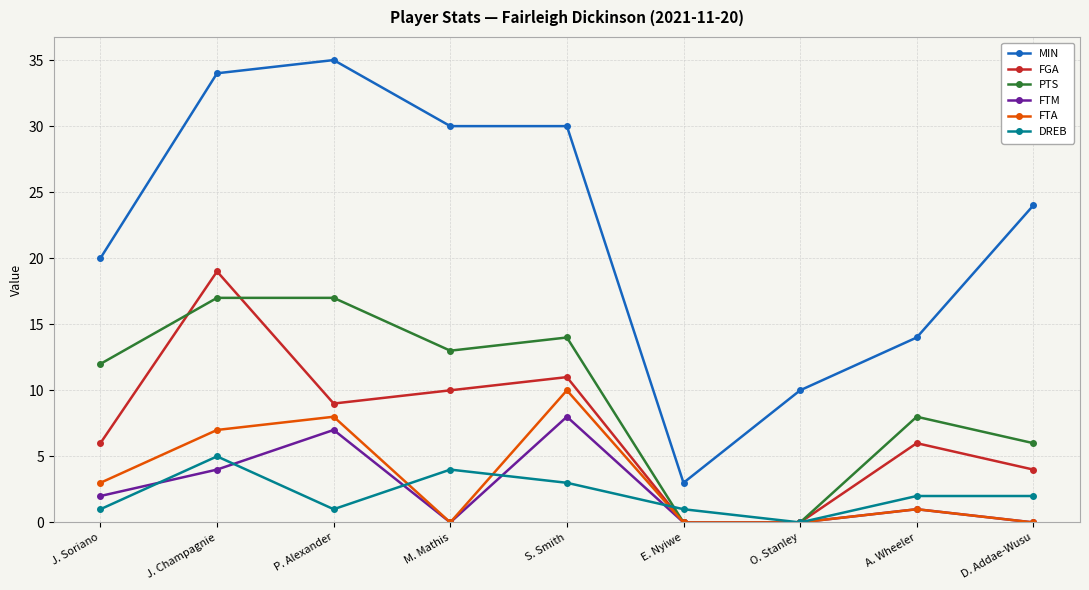

Reading right to left, what are all the values shown in this chart?

MIN: 24	14	10	3	30	30	35	34	20
FGA: 4	6	0	0	11	10	9	19	6
PTS: 6	8	0	0	14	13	17	17	12
FTM: 0	1	0	0	8	0	7	4	2
FTA: 0	1	0	0	10	0	8	7	3
DREB: 2	2	0	1	3	4	1	5	1